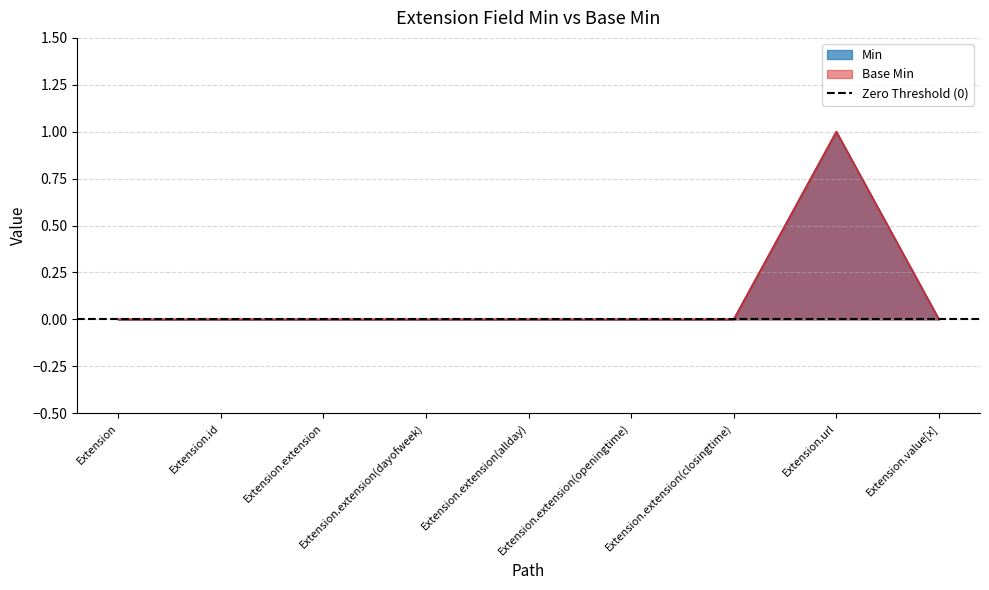

What is the label of the 5th point from the left?

Extension.extension(allday)